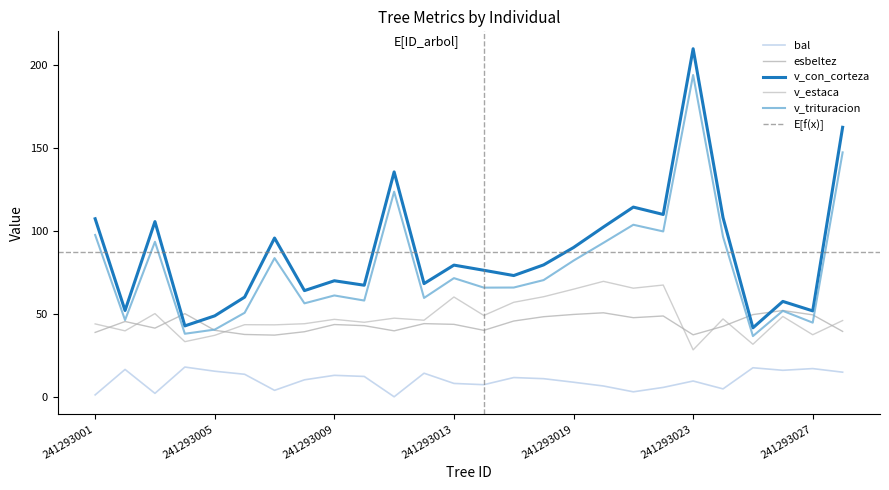

What is the difference between the maximum and minimum values in the bal series?

17.9